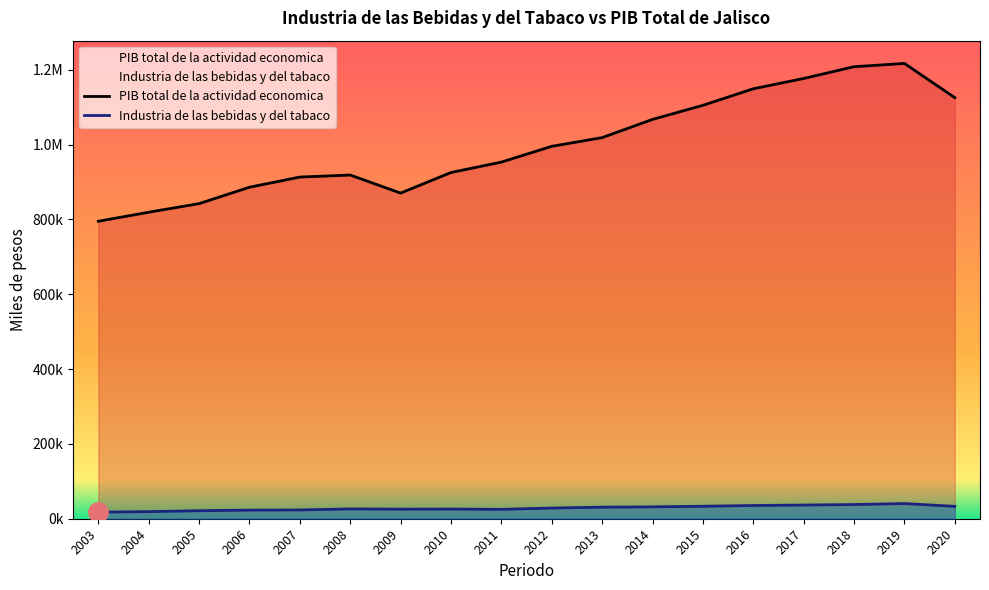

True or false: PIB total de la actividad economica and Industria de las bebidas y del tabaco cross at least once.

False